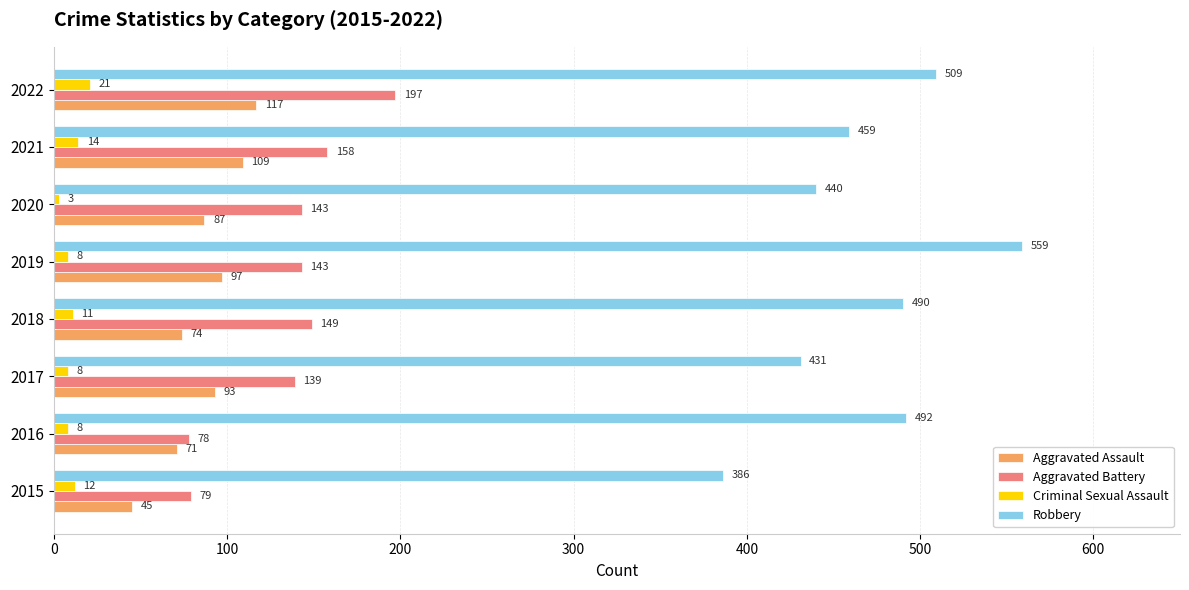

What is the minimum value shown in the chart?

3